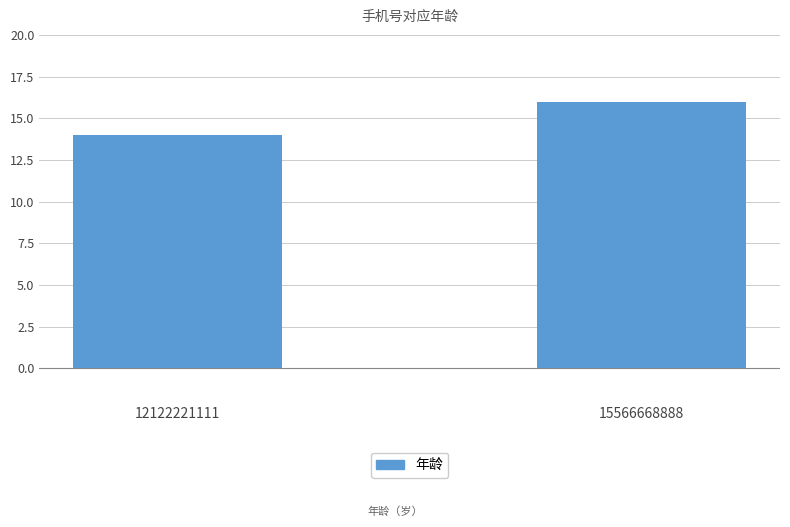

What is the minimum value shown in the chart?

14